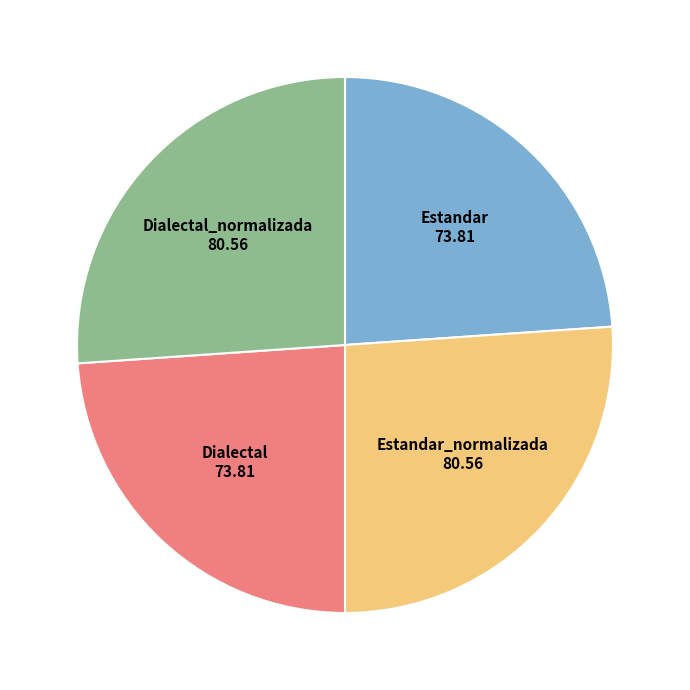

Does any single category account for the majority?

No